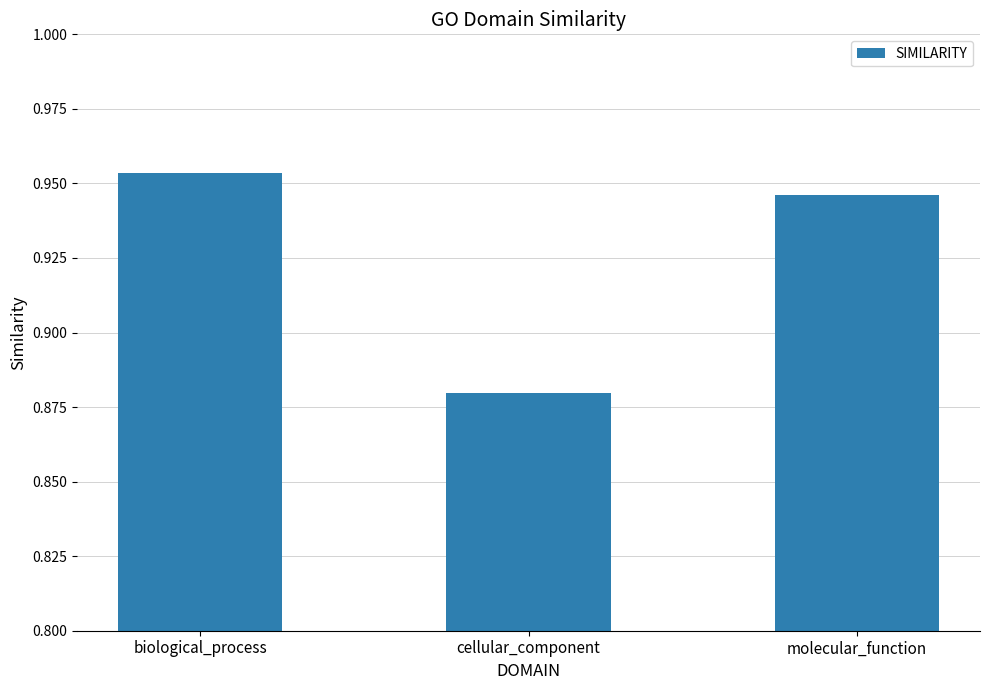

Are the bars grouped side by side (vs. stacked)?

No